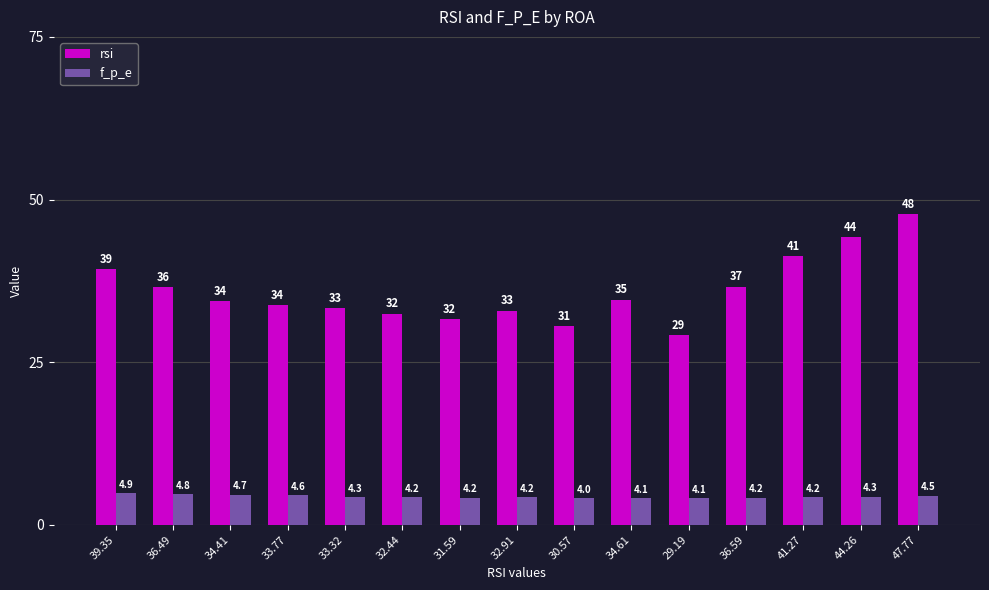

Where is rsi nearest to the value 38?

39.35